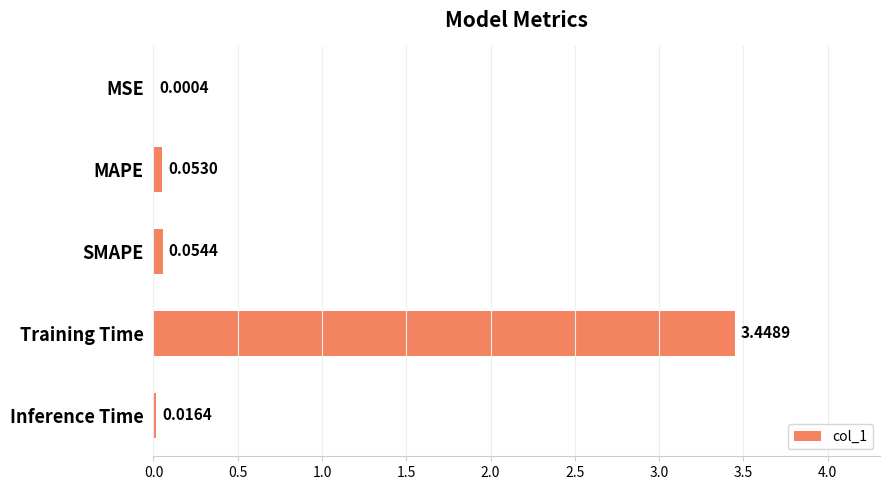

What is the sum of all values?

3.6